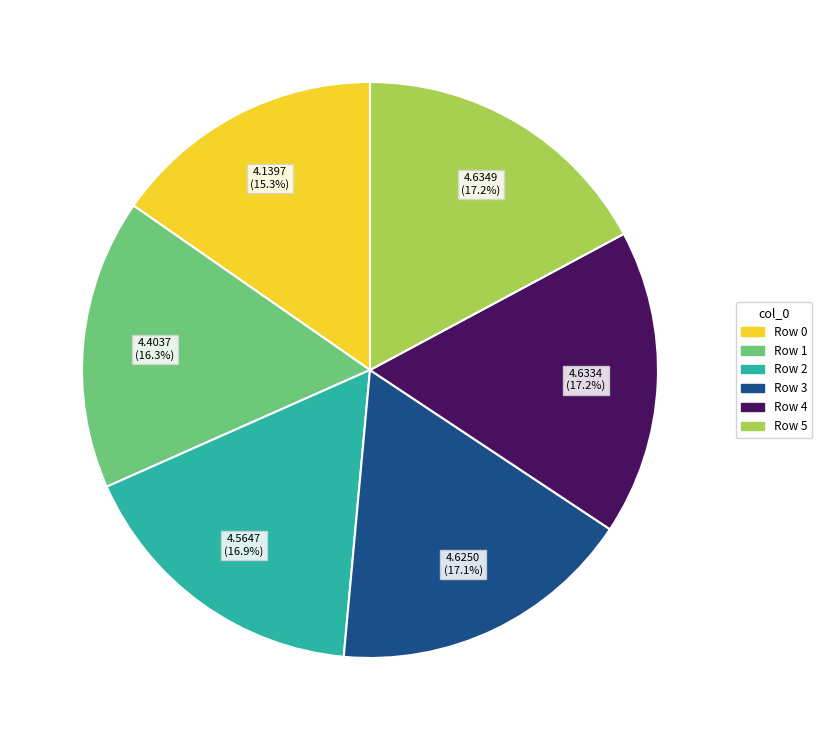

Does any single category account for the majority?

No